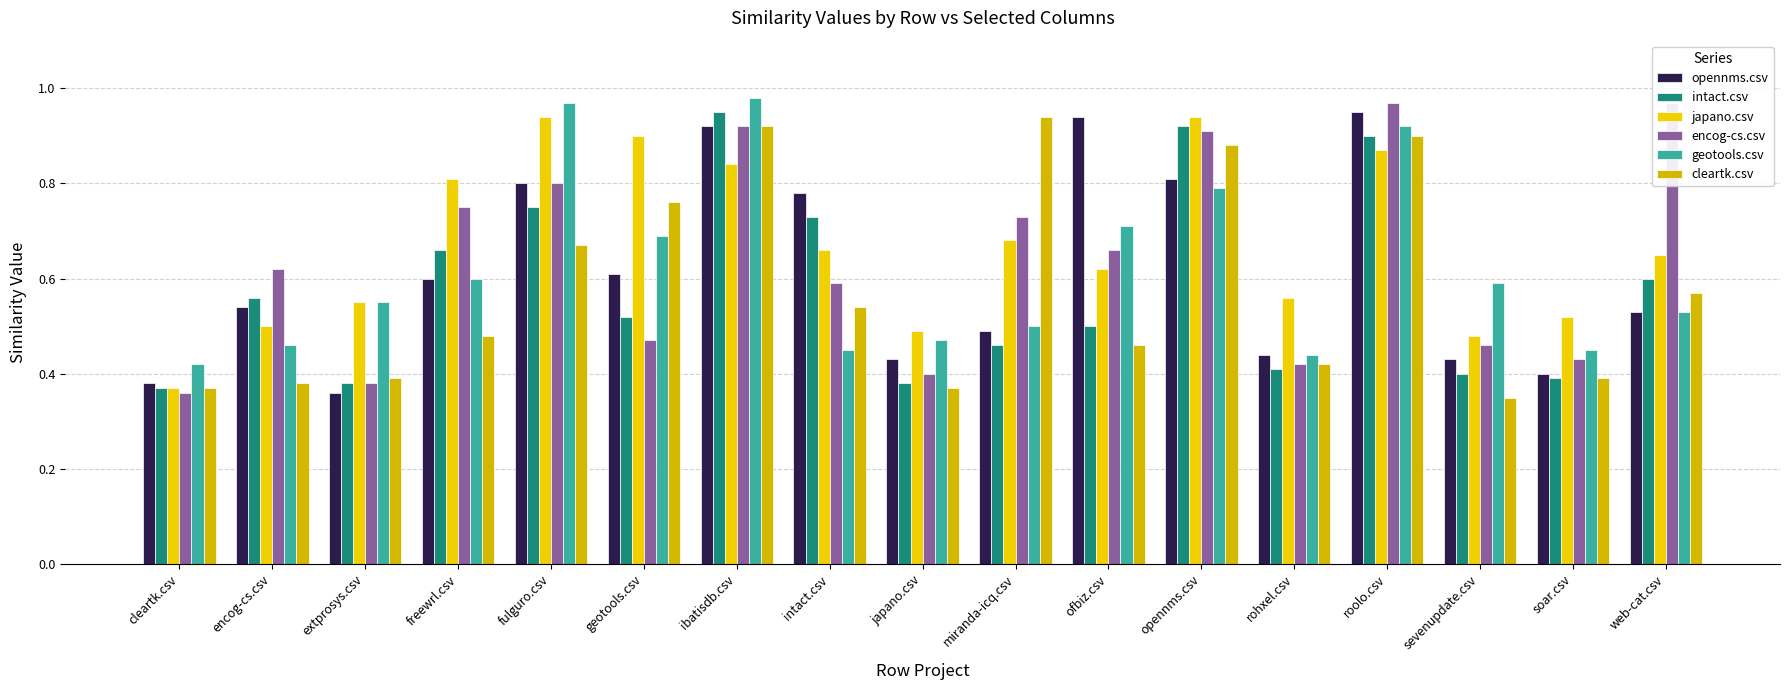

The opennms.csv series shows 0.6 at cleartk.csv. True or false?

False